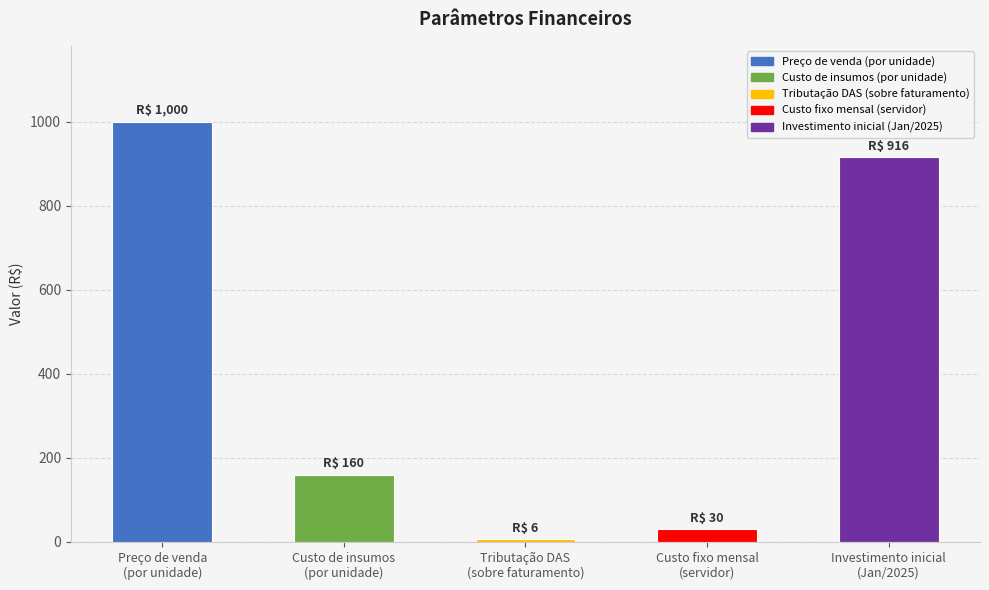

What is the difference between the maximum and minimum values?

994